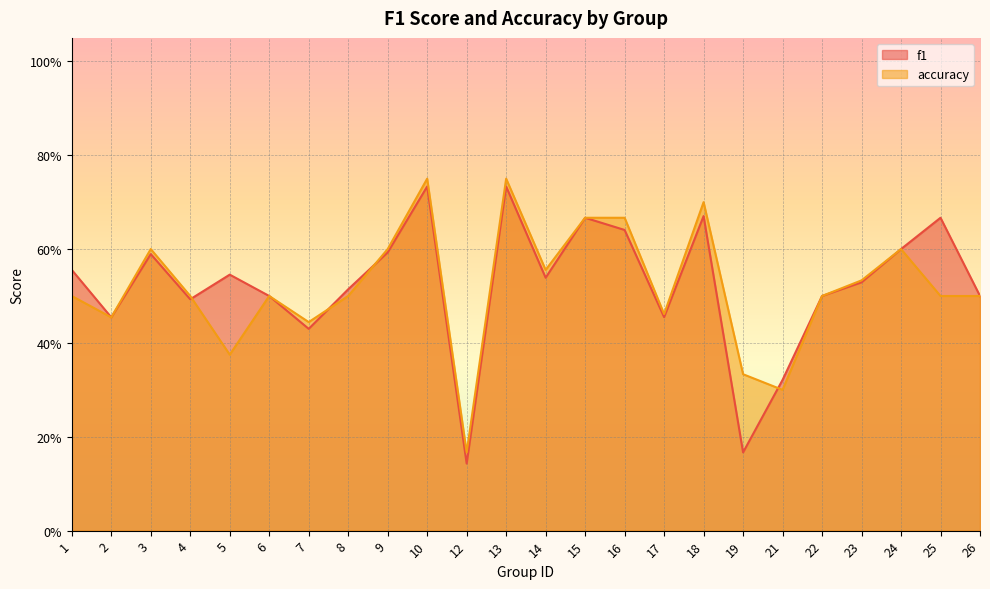

At which category does the chart reach its peak across all series?

10